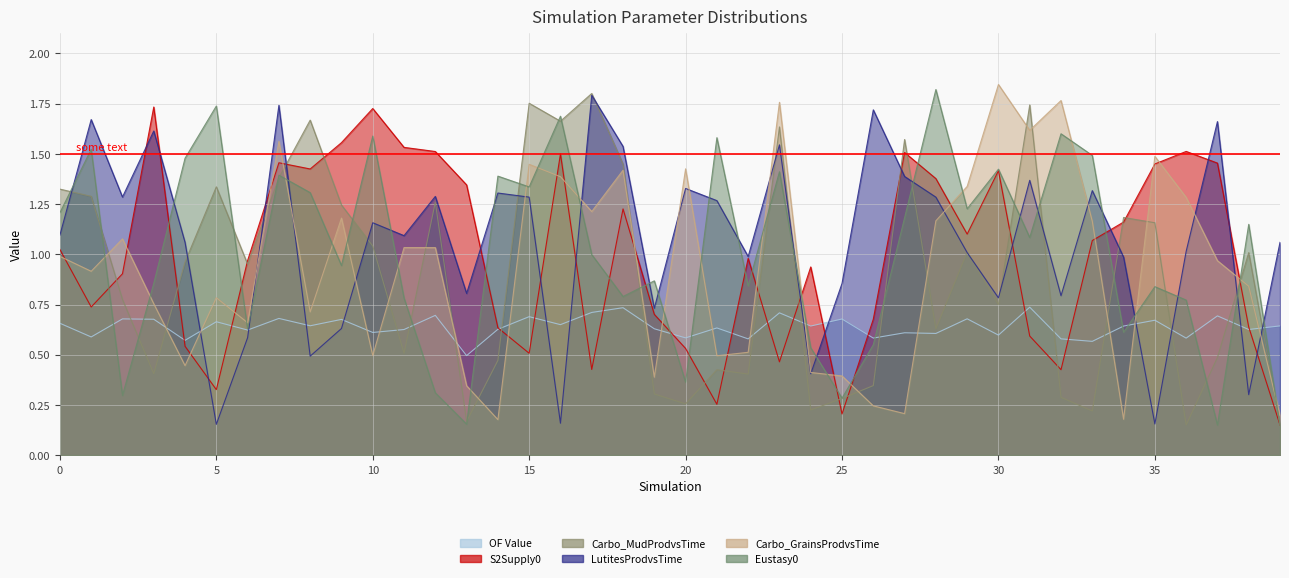

Count the number of categories in the chart.

40